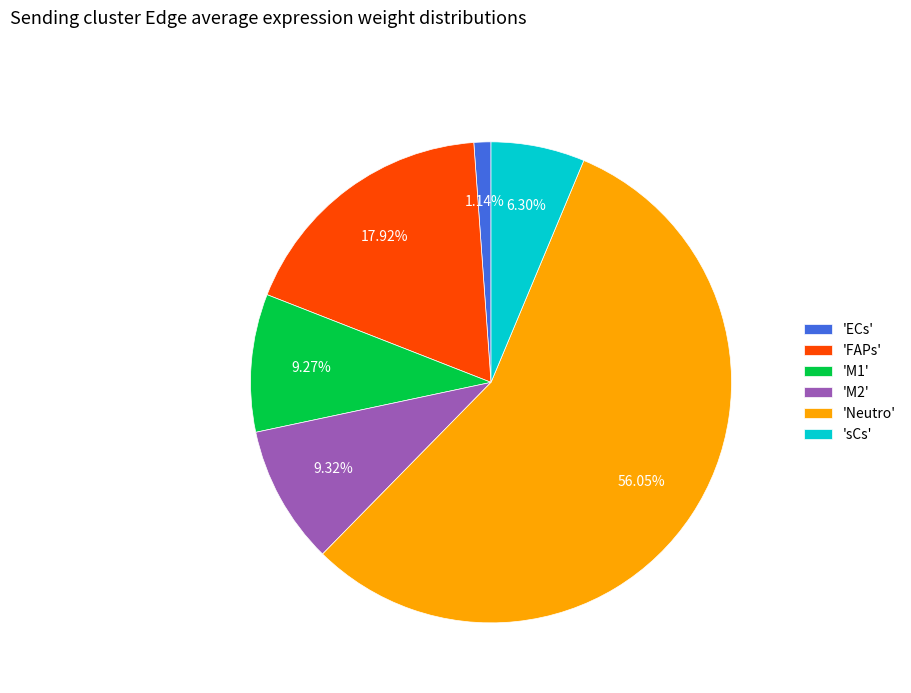

Which has a higher value, 'M1' or 'FAPs'?

'FAPs'